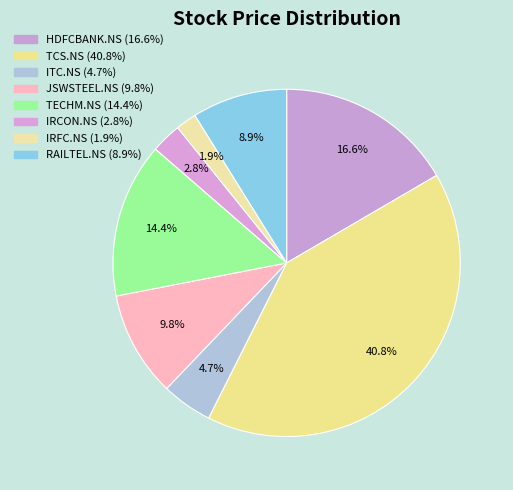

How much of the chart is everything except JSWSTEEL.NS?

90.2%